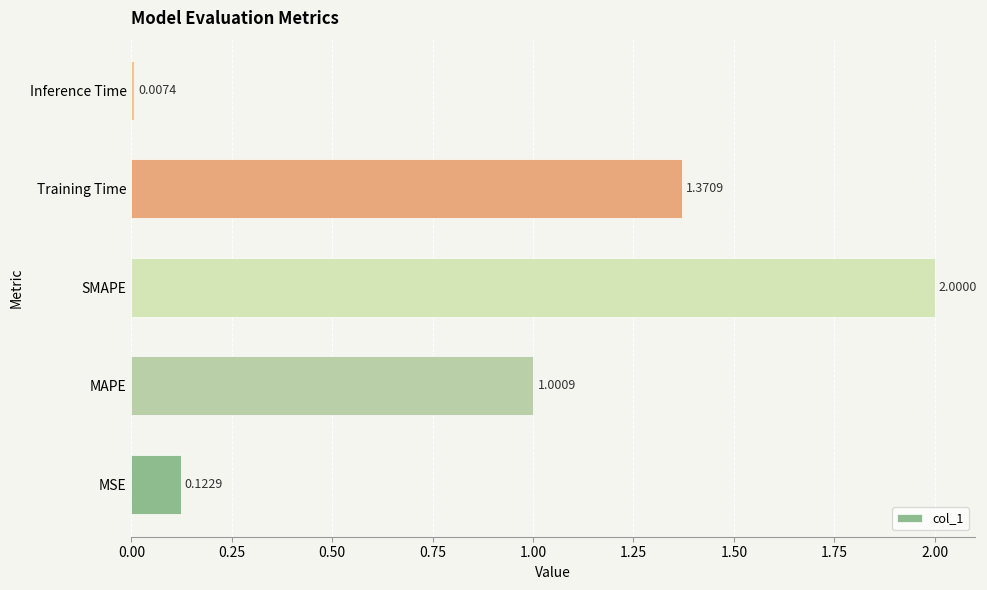

Which has a higher value, MSE or SMAPE?

SMAPE